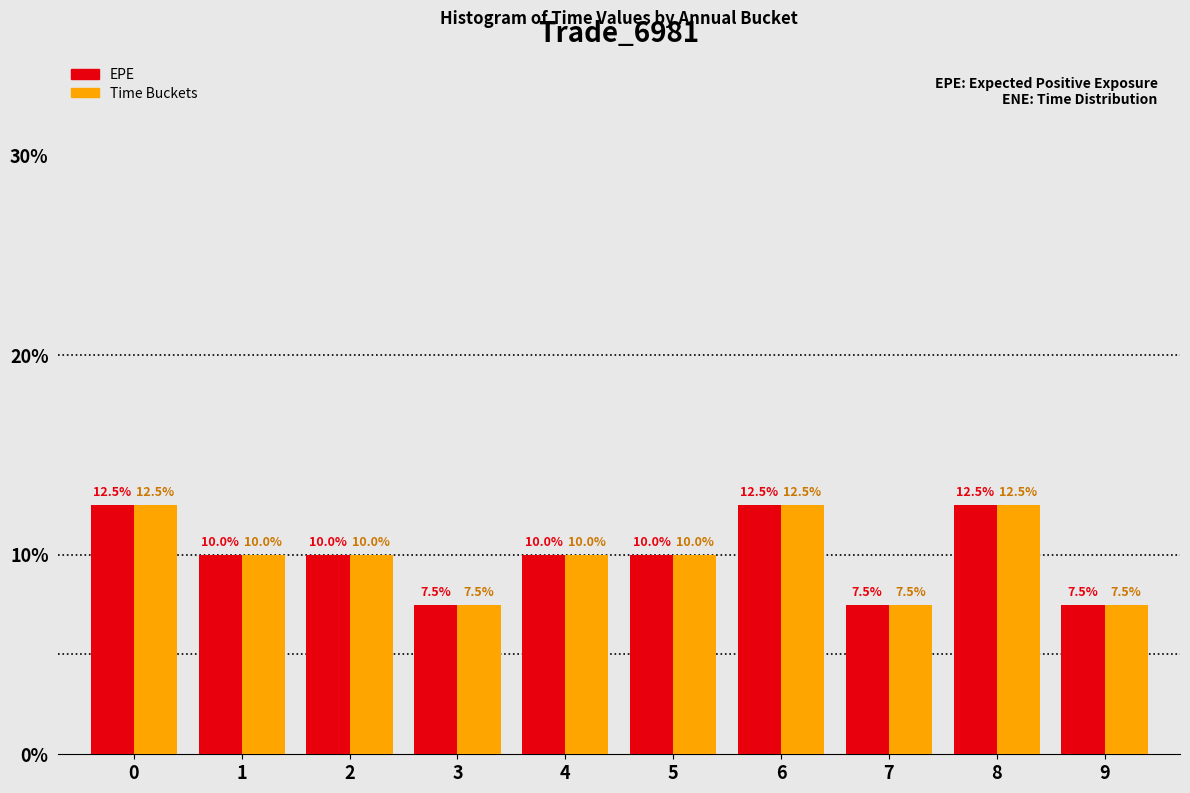

What is the smallest value displayed?

7.5